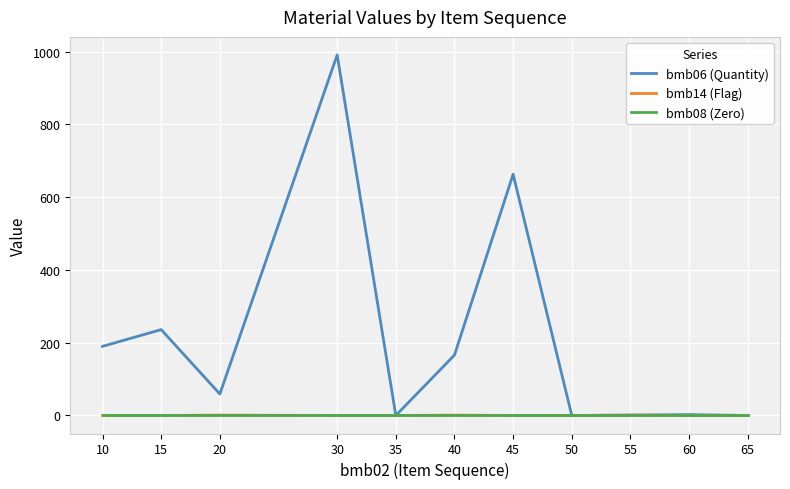

What is the total value across all series at 20?

60.0